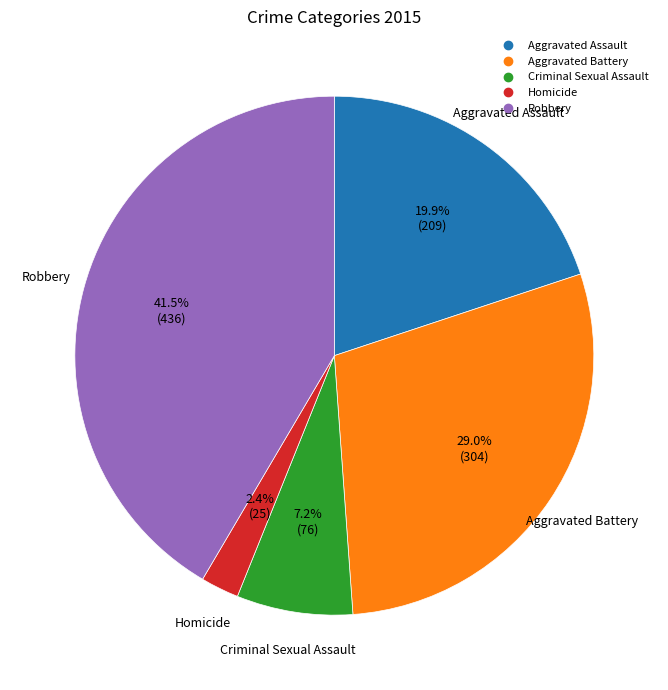

To the nearest percent, what is the average slice percentage?

20%